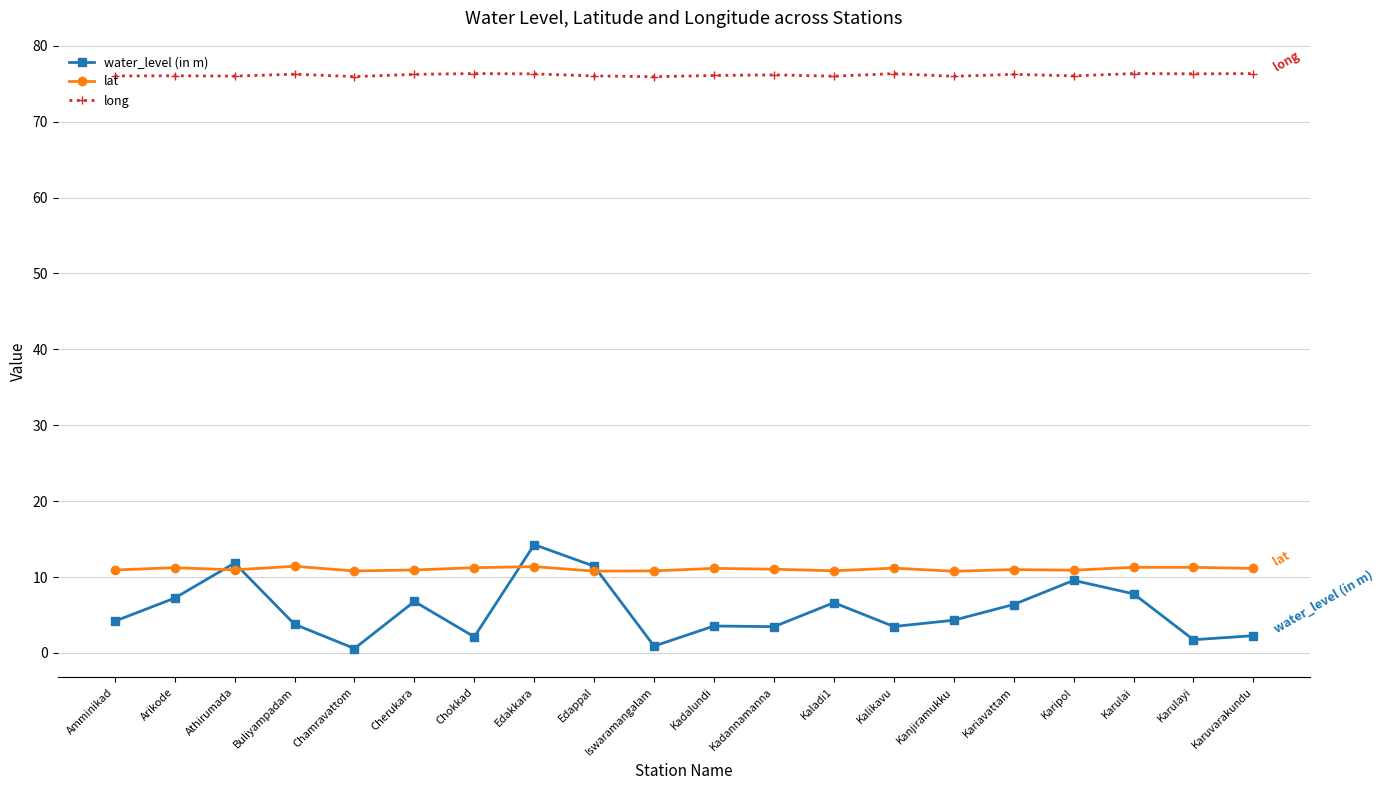

Which series has the widest spread of values?

water_level (in m)